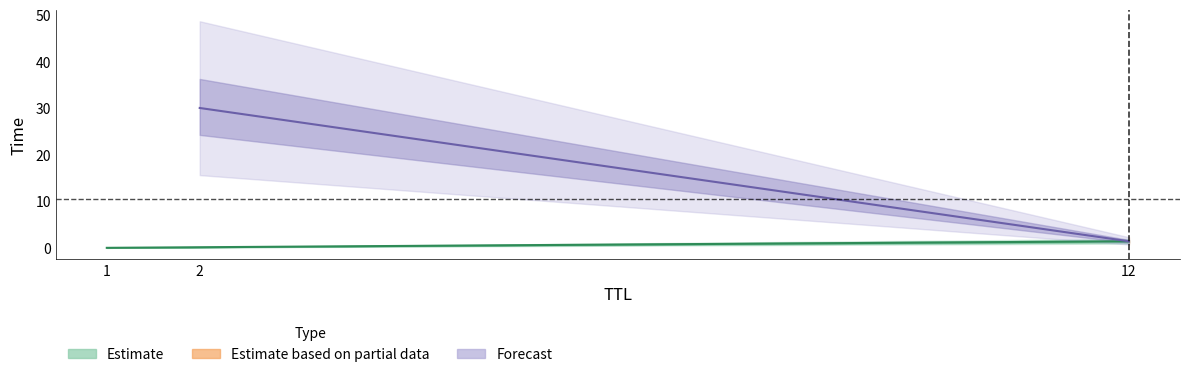

What is the difference between the Estimate based on partial data values at 12 and 2?

28.6